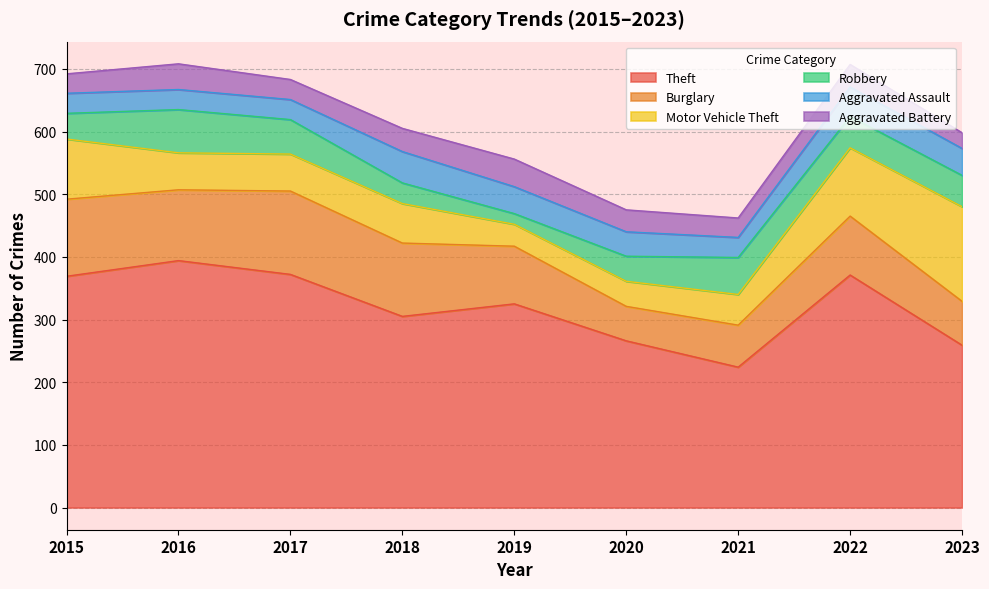

What is the total value across all series at 2021?

462